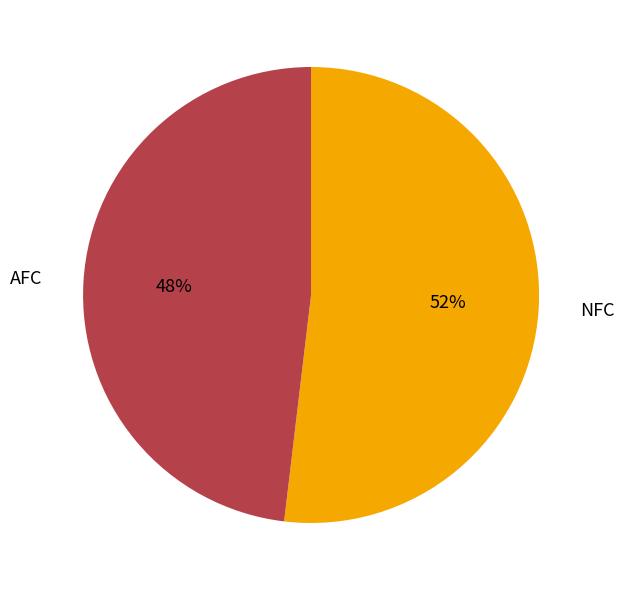

Which slice is the smallest?

AFC